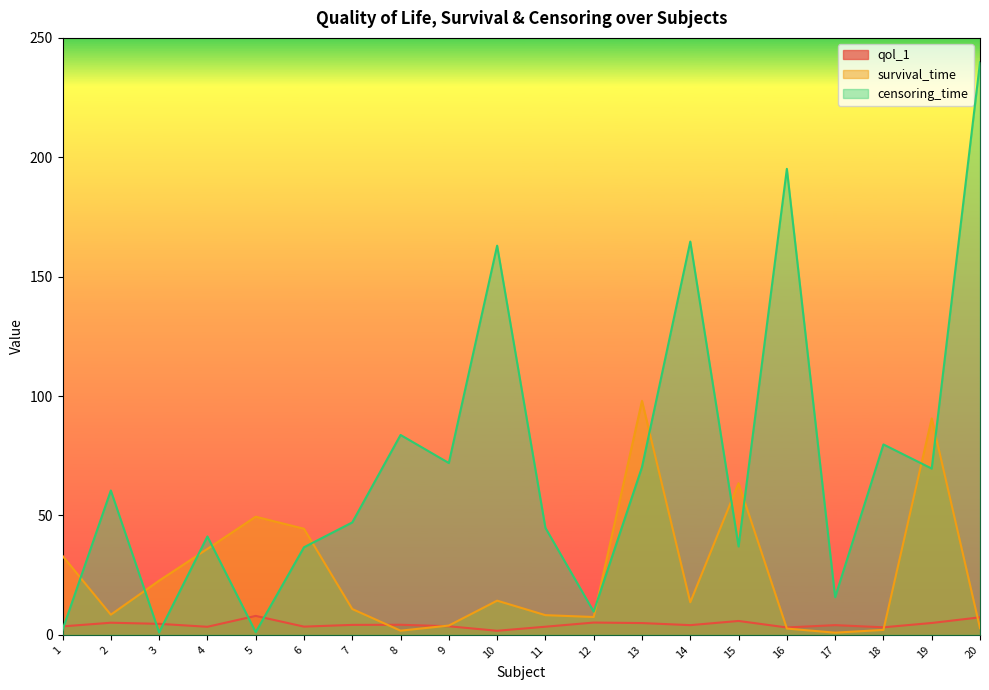

Read the survival_time value at 7.

10.8